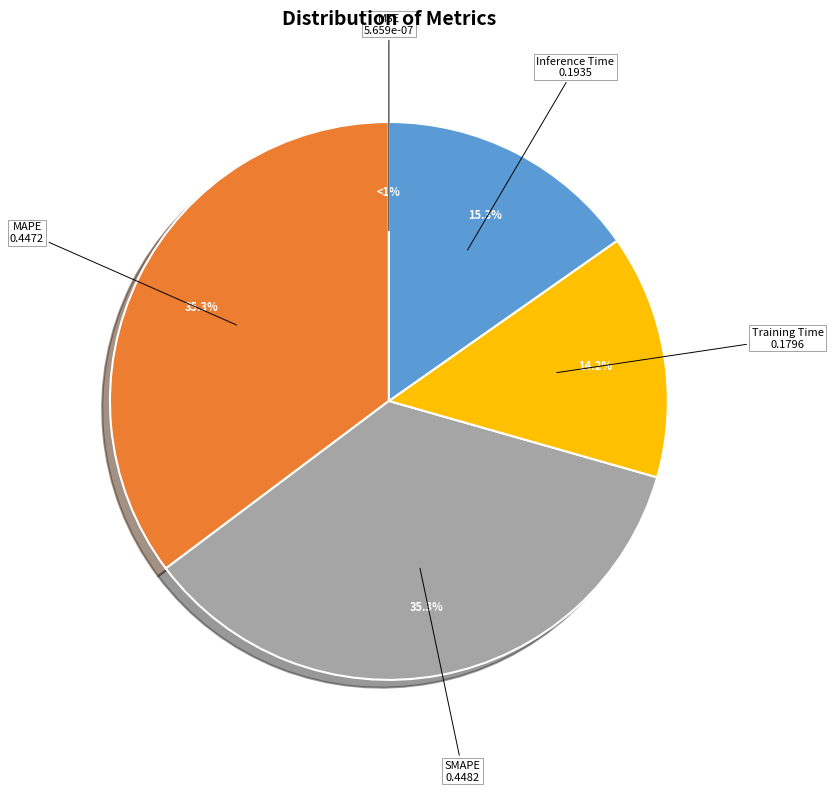

What is the largest slice in the pie chart?

SMAPE